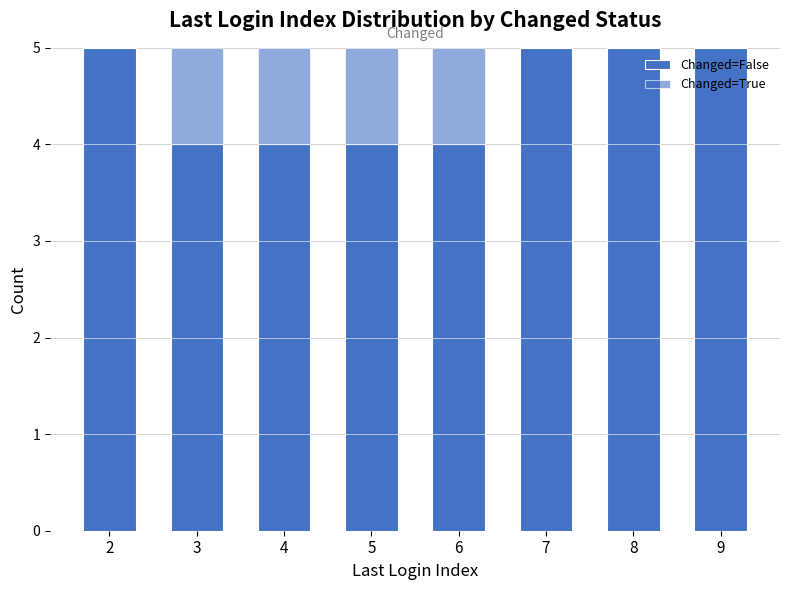

How many categories are shown in the chart?

8